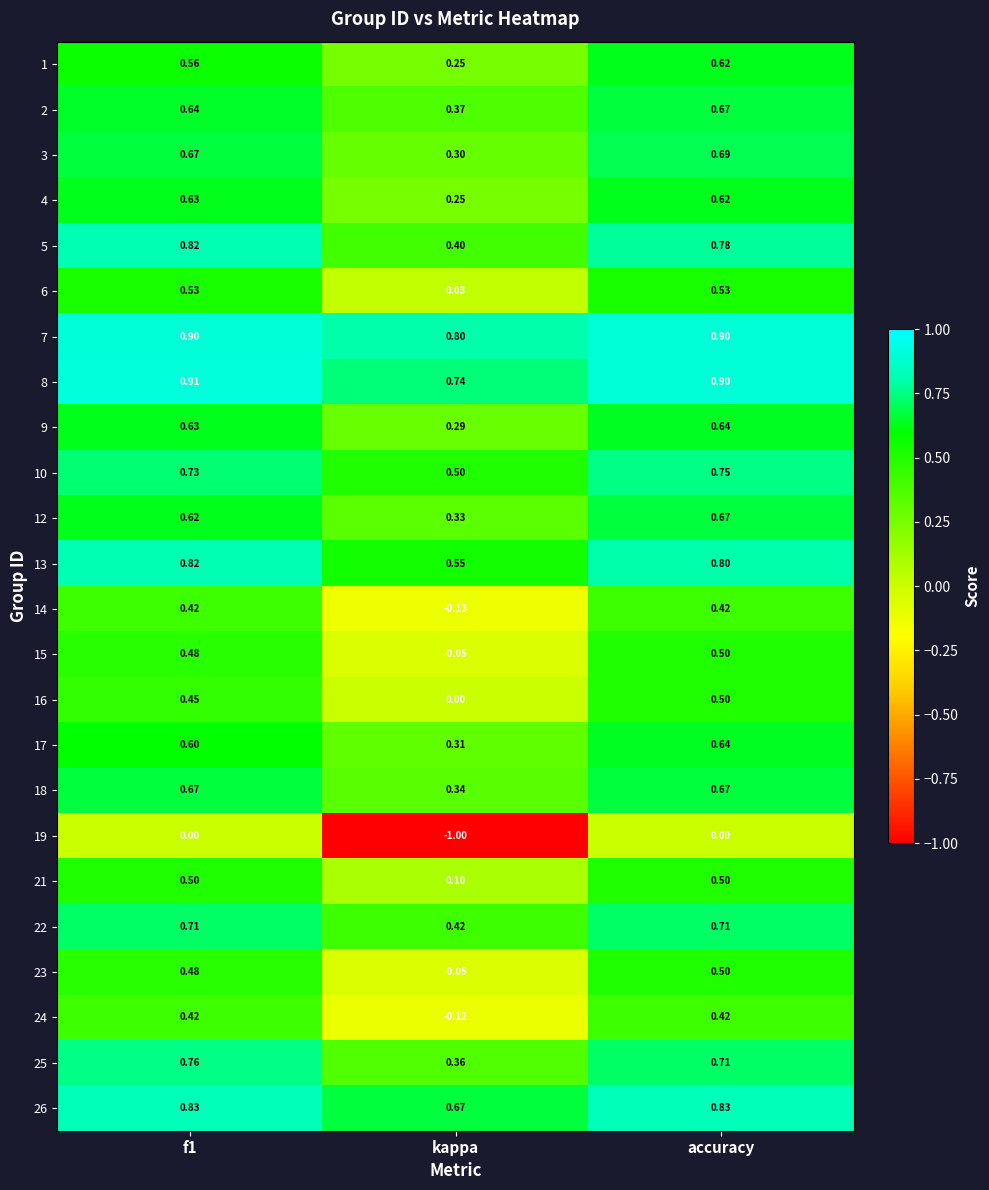

At which label does 15 reach its minimum?

kappa